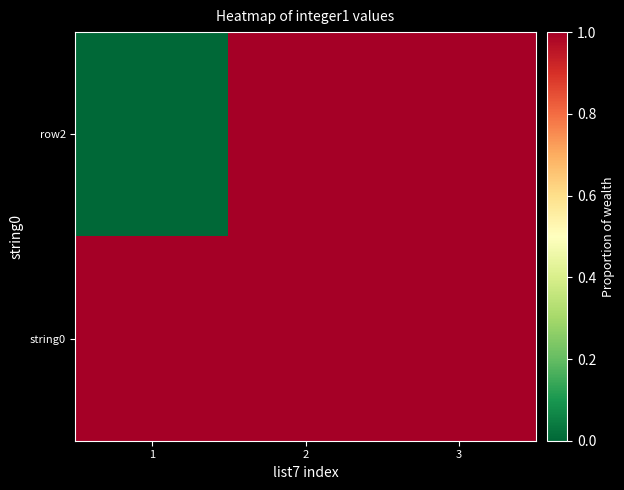

Which label corresponds to the largest value in the chart?

3